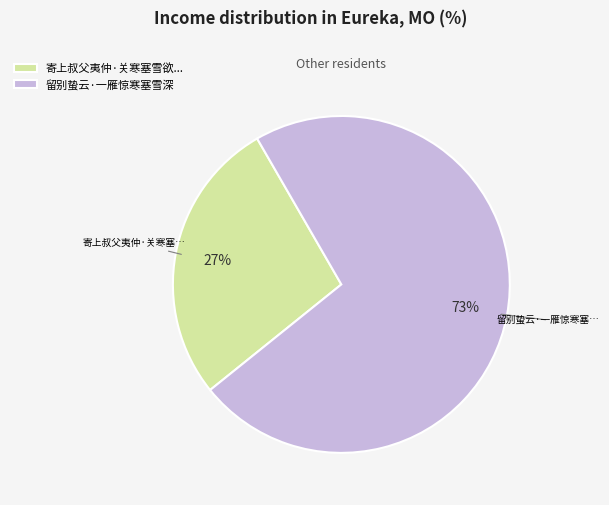

How many slices are in this pie chart?

2